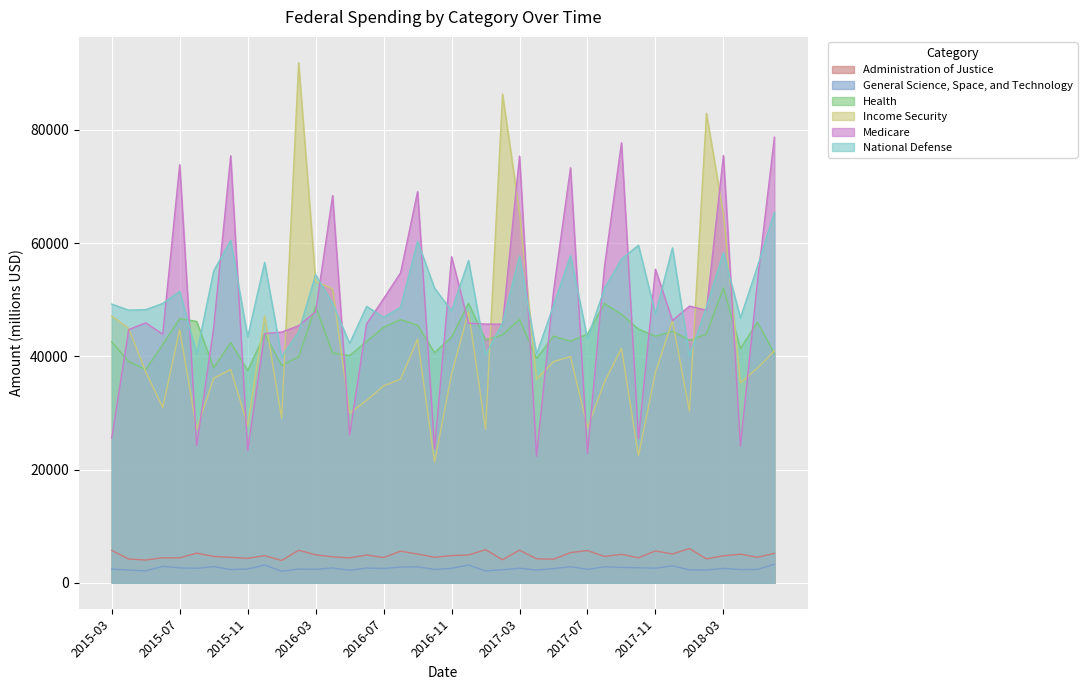

Which has a higher value, 2015-05 or 2015-10?

2015-10